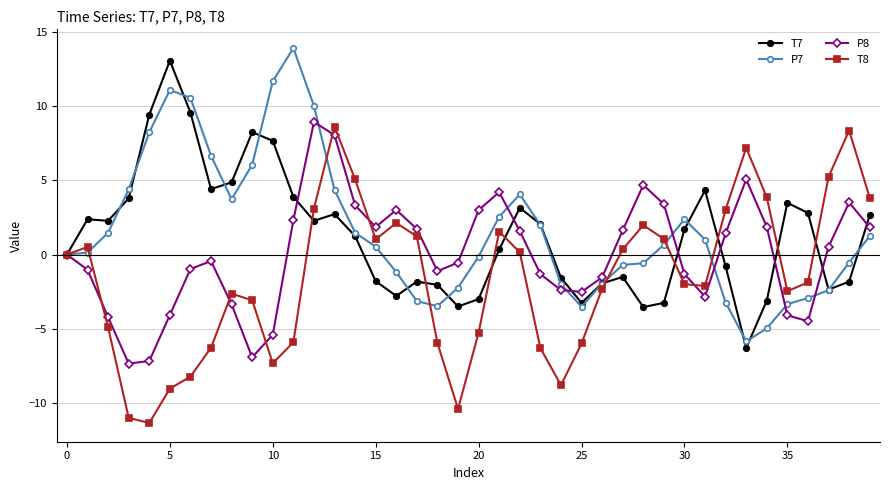

What is the value of the P8 point at the 9th from the left?

-3.4